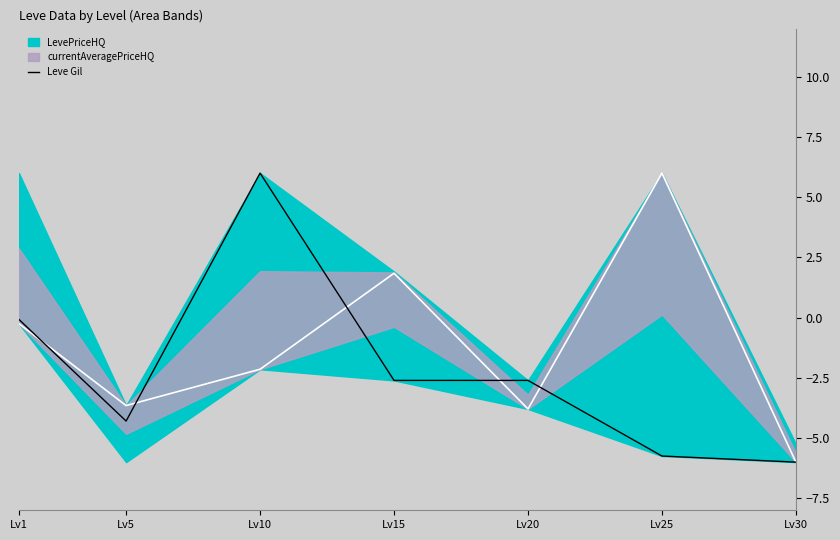

Is it true that the value at Lv20 is -3.4?

False